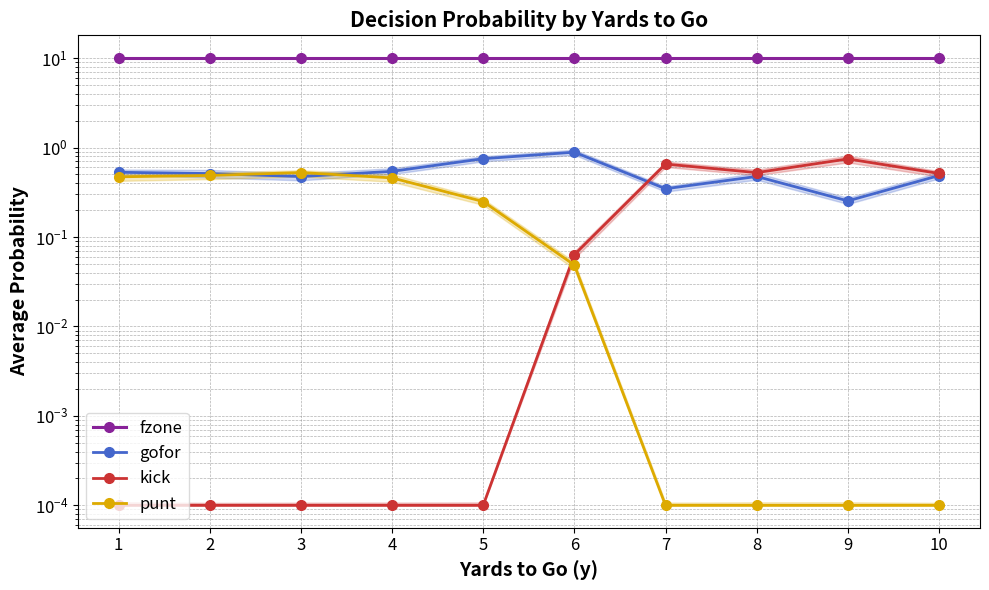

What is the sum of all punt values?

2.2